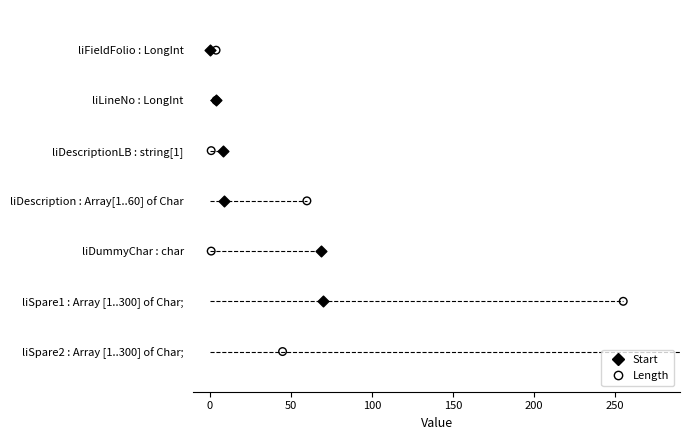

What is the total value across all series at 200?

10